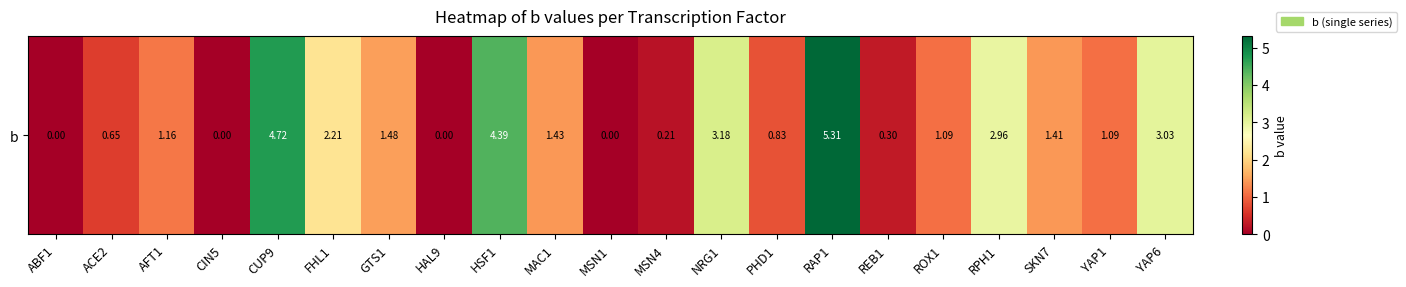

Reading right to left, list all the values displayed in this chart.

YAP6=3.0	YAP1=1.1	SKN7=1.4	RPH1=3.0	ROX1=1.1	REB1=0.3	RAP1=5.3	PHD1=0.8	NRG1=3.2	MSN4=0.2	MSN1=0.0	MAC1=1.4	HSF1=4.4	HAL9=0.0	GTS1=1.5	FHL1=2.2	CUP9=4.7	CIN5=0.0	AFT1=1.2	ACE2=0.7	ABF1=0.0